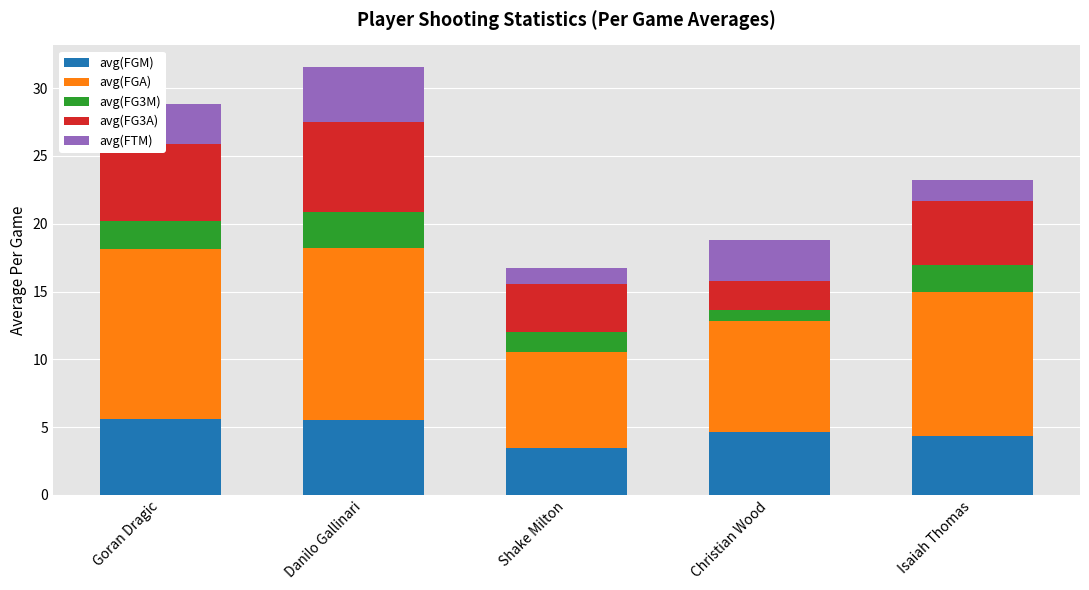

The value of avg(FGM) at Christian Wood is 4.6. True or false?

True